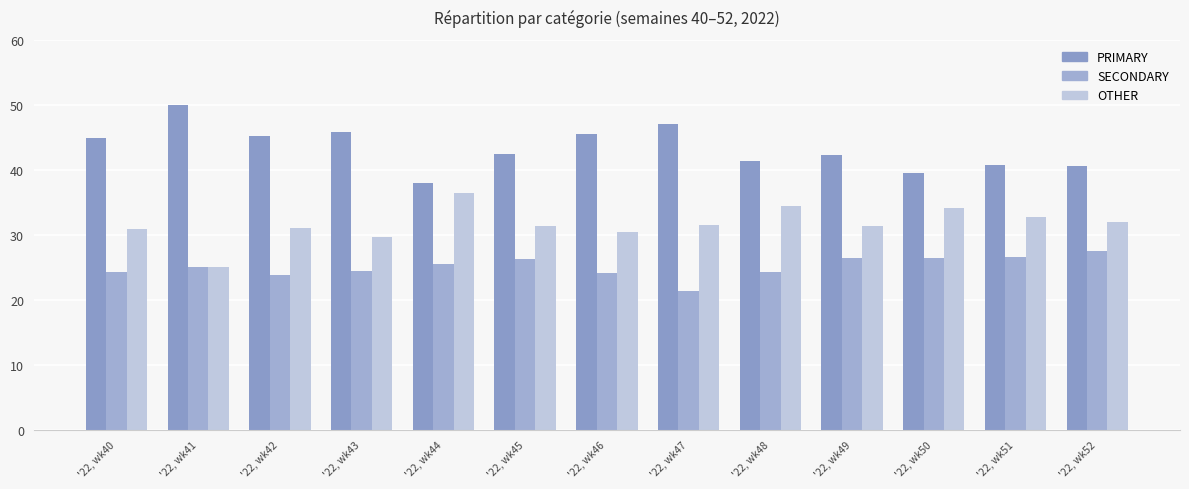

Count the number of data series in this chart.

3